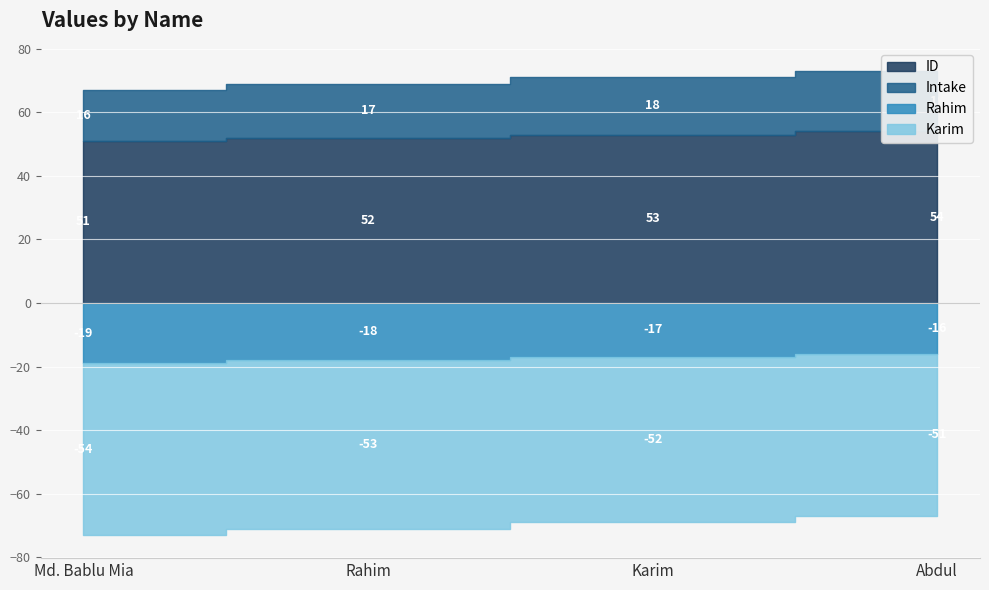

List the labels in order of Karim value, largest first.

Abdul, Karim, Rahim, Md. Bablu Mia